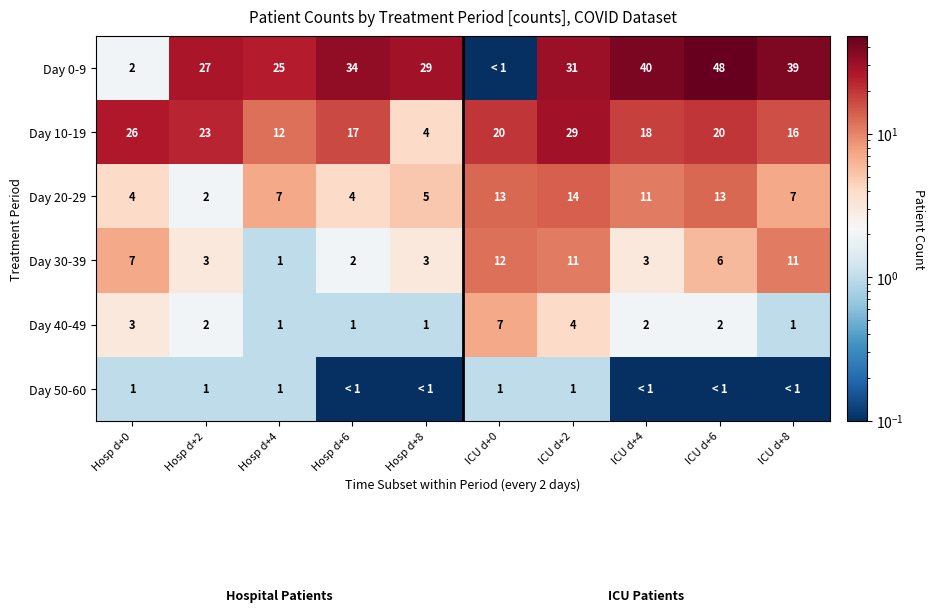

Is the value of Day 0-9 at Hosp d+6 greater than the value of Day 20-29 at ICU d+8?

Yes